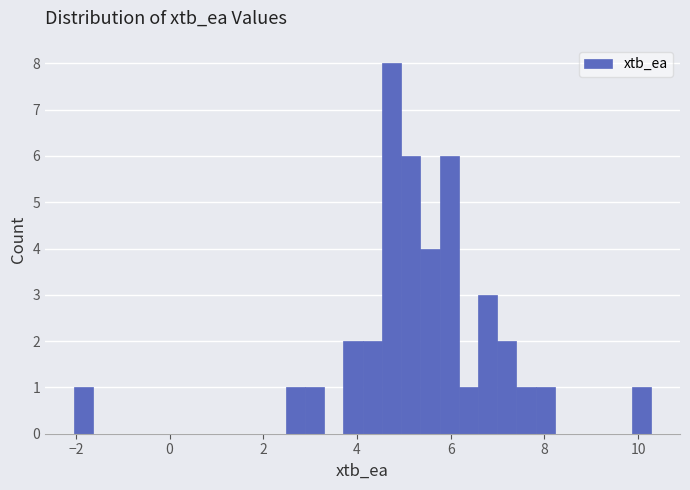

Read against the x-axis, roughly where is the centre of the tallest bar?

4.8